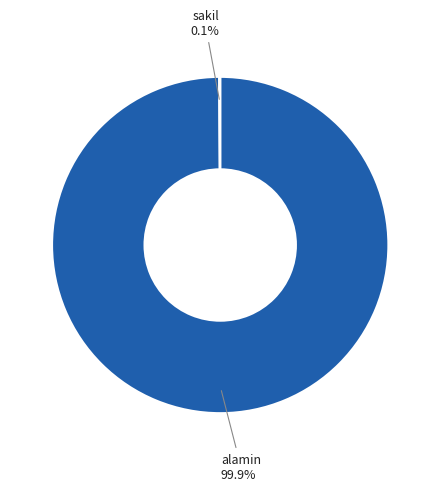

Is there a majority slice in this chart?

Yes